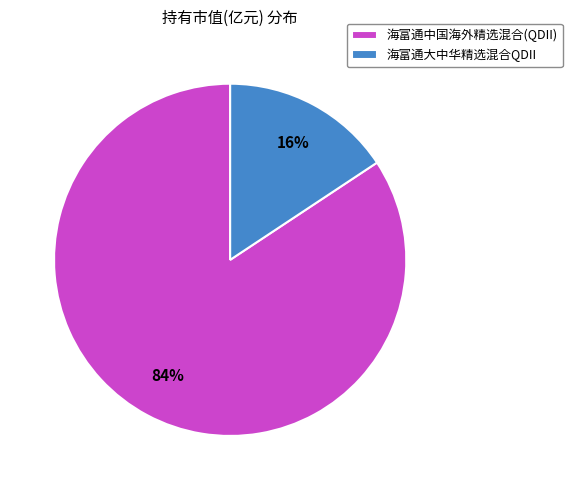

To the nearest percent, what portion does 海富通中国海外精选混合(QDII) represent?

84%